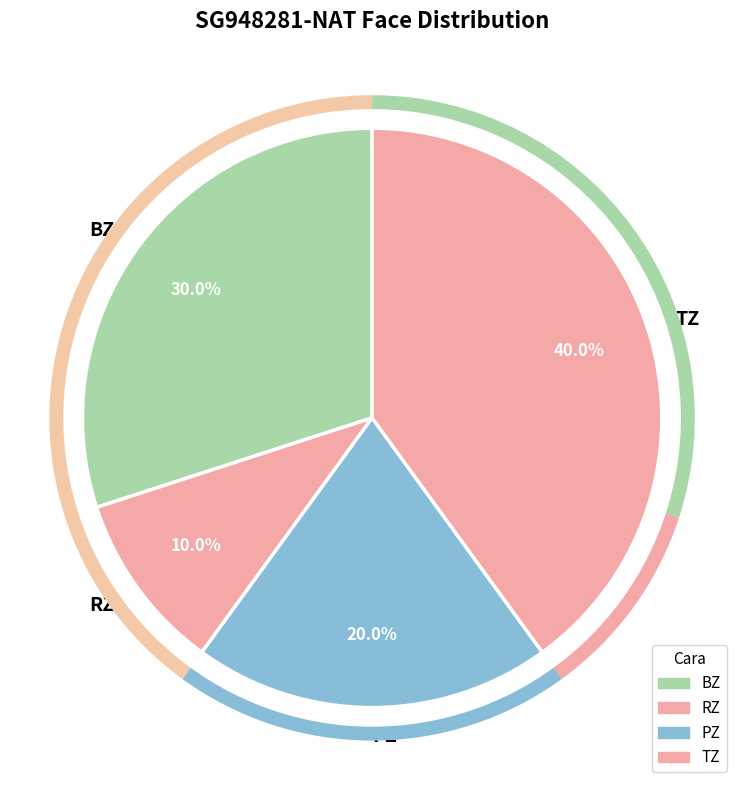

What is the smallest slice in the pie chart?

RZ